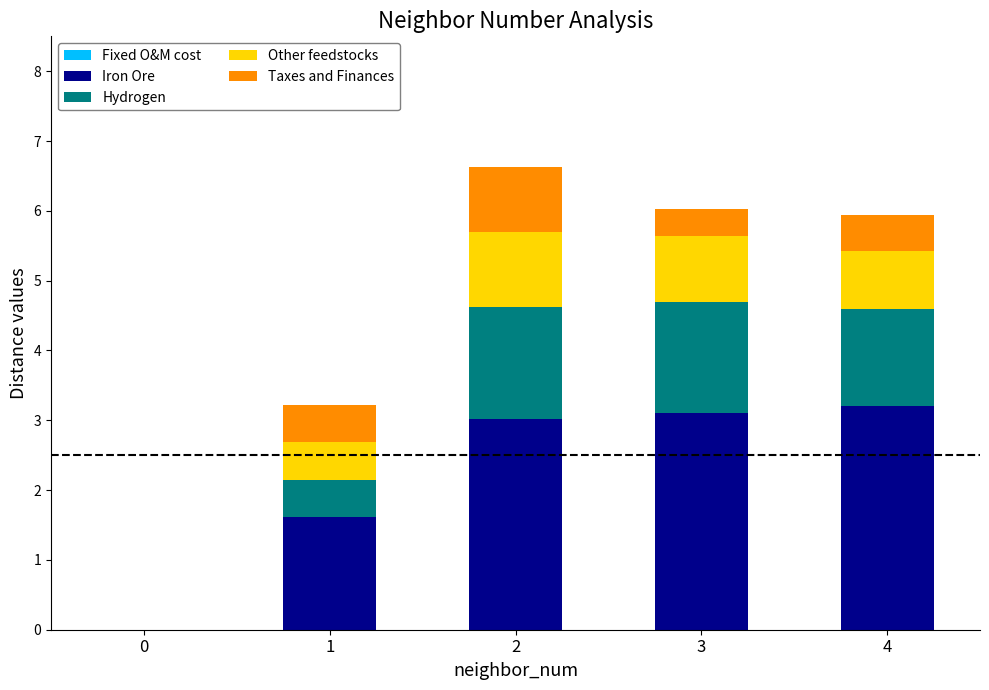

What is the highest value of the Iron Ore series?

3.2